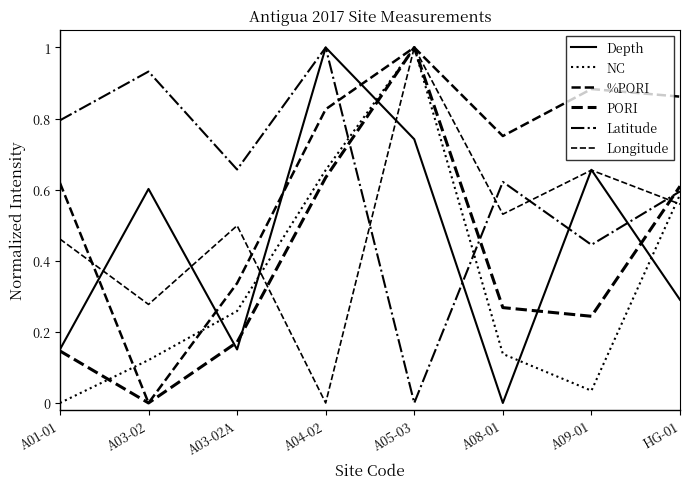

How many times do %PORI and NC cross each other?

2